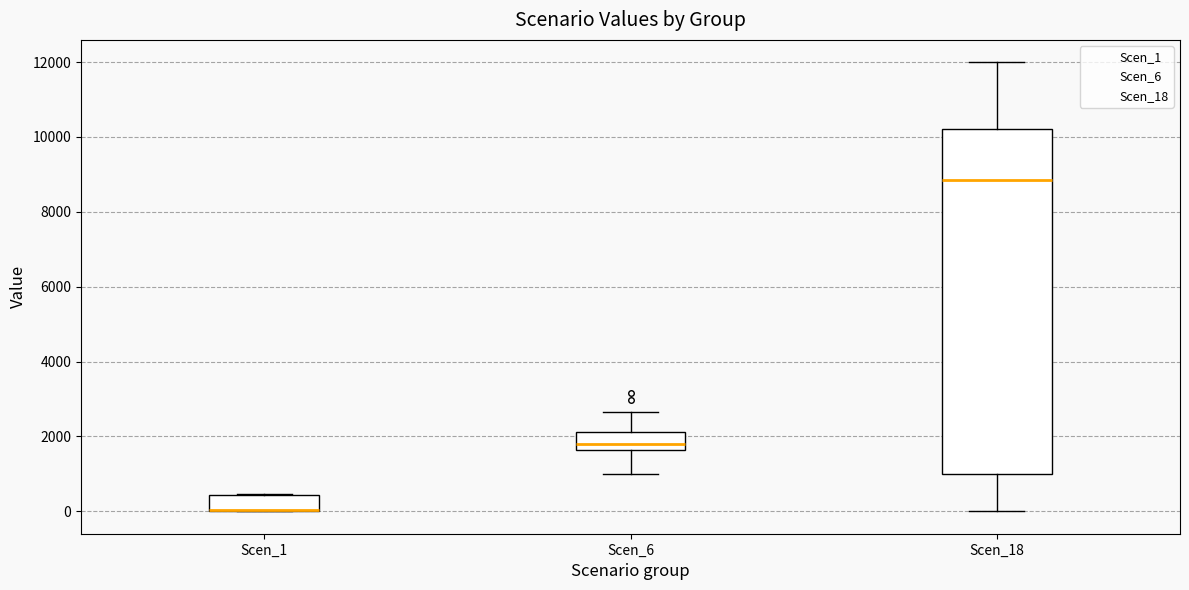

Which box is the tallest, from its lower edge to its upper edge?

Scen_18